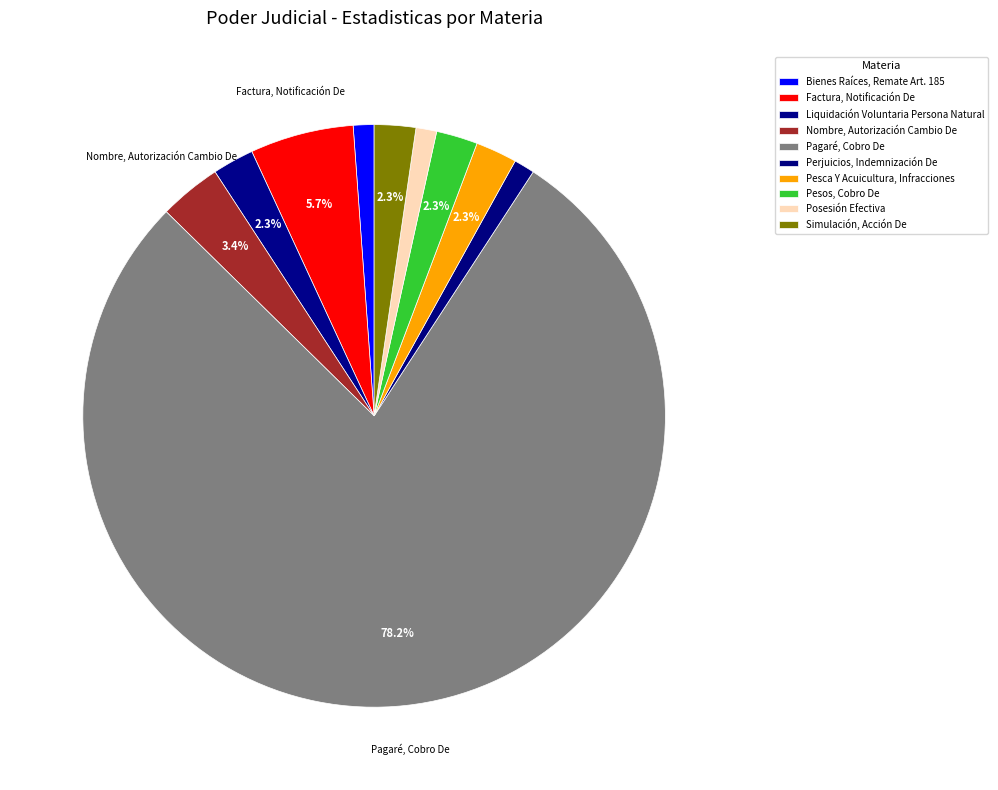

What percentage is the Factura, Notificación De slice, to the nearest percent?

6%